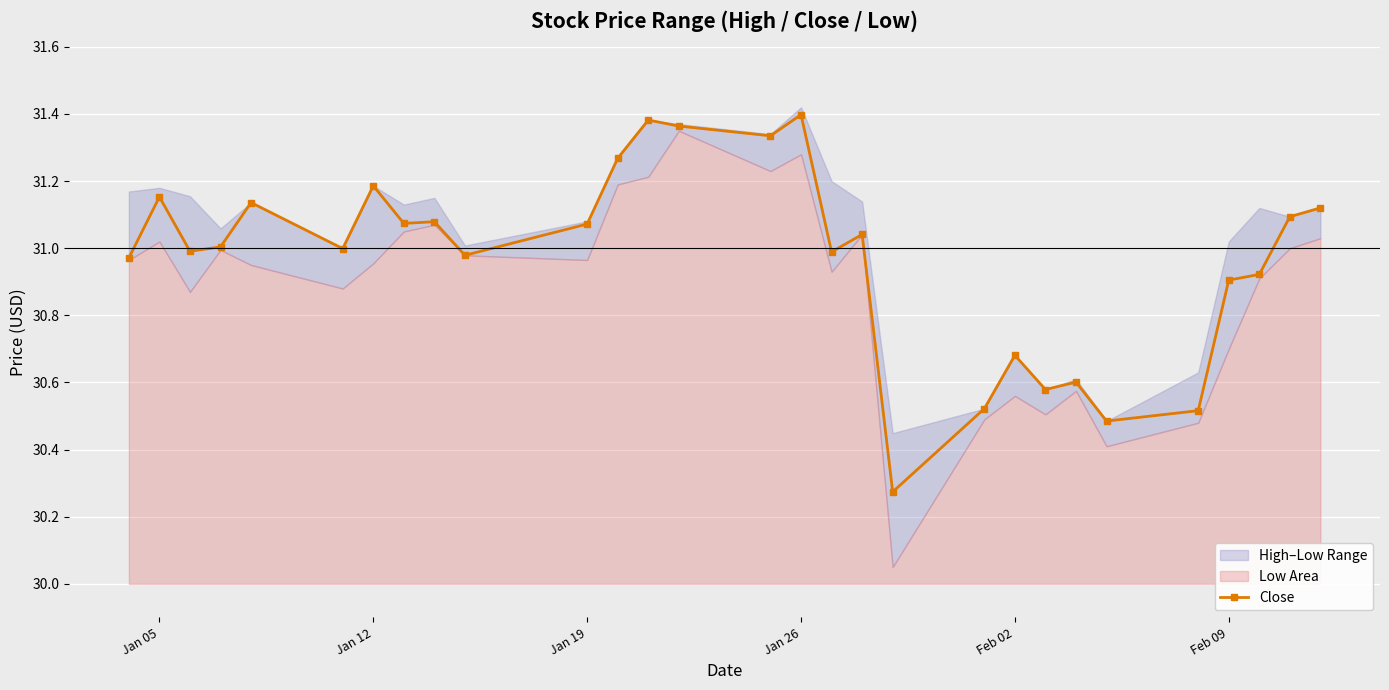

True or false: there are more than 2 points higher than both neighbors.

True